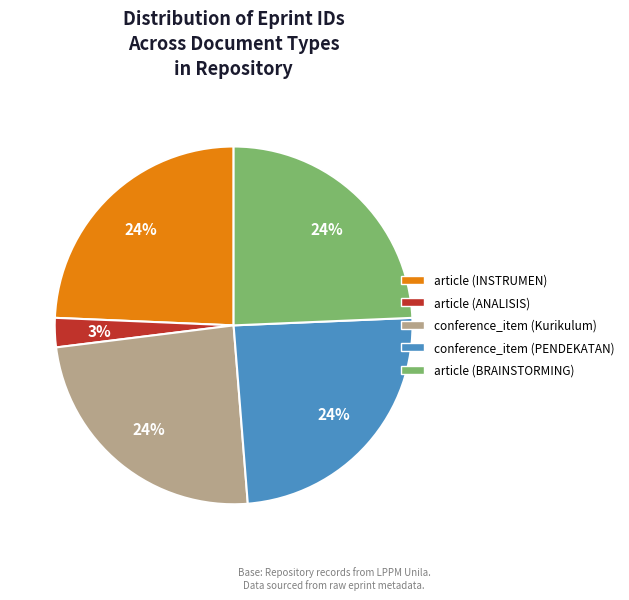

Is it true that article (BRAINSTORMING) is 24% of the pie?

True